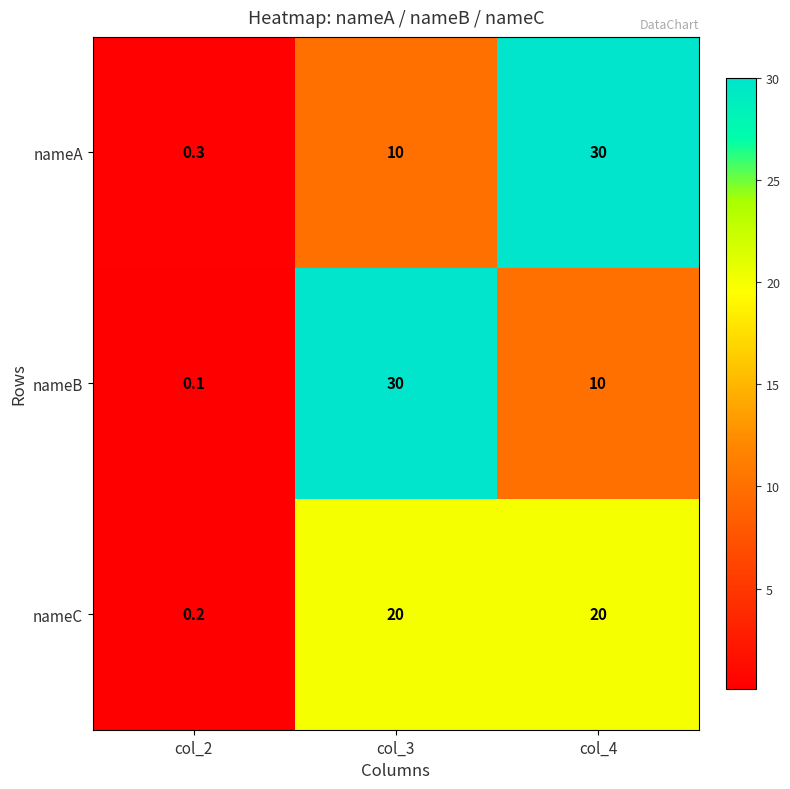

Reading left to right, extract all data points from this chart.

nameA: col_2=0.3	col_3=10.0	col_4=30.0
nameB: col_2=0.1	col_3=30.0	col_4=10.0
nameC: col_2=0.2	col_3=20.0	col_4=20.0